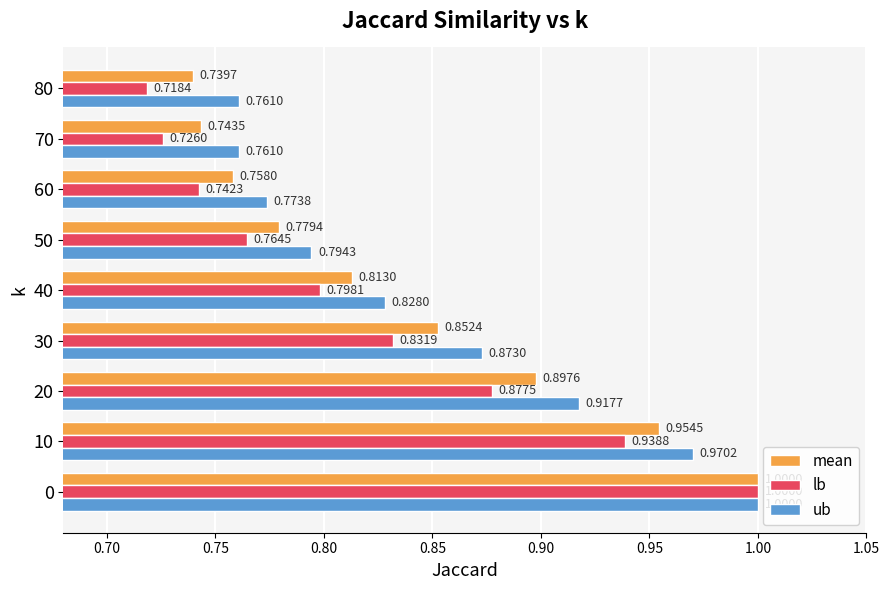

What is the difference between the maximum and minimum values in the lb series?

0.3